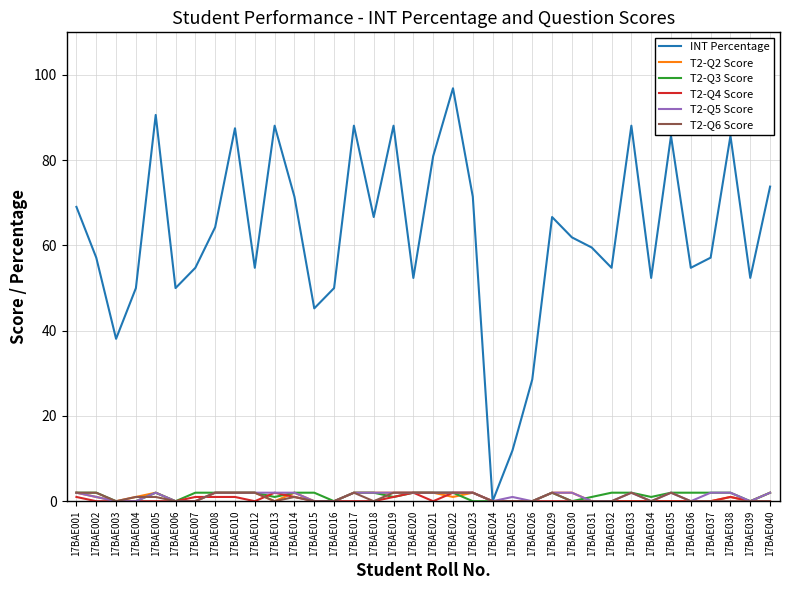

Which label corresponds to the largest value in the chart?

17BAE022